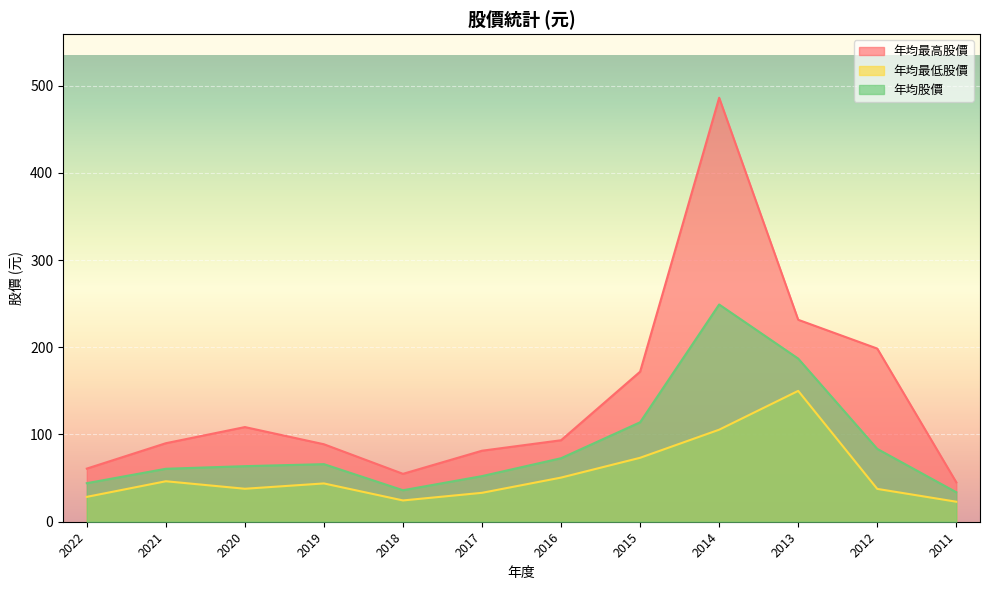

What is the value of the 年均股價 point at the 10th from the left?

187.0